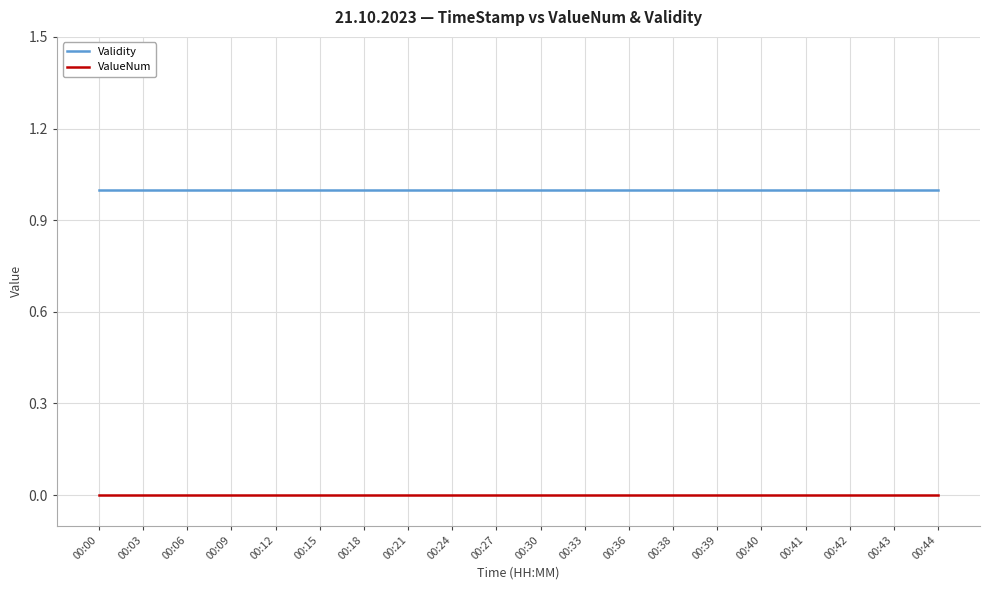

True or false: Validity and ValueNum intersect in this chart.

False